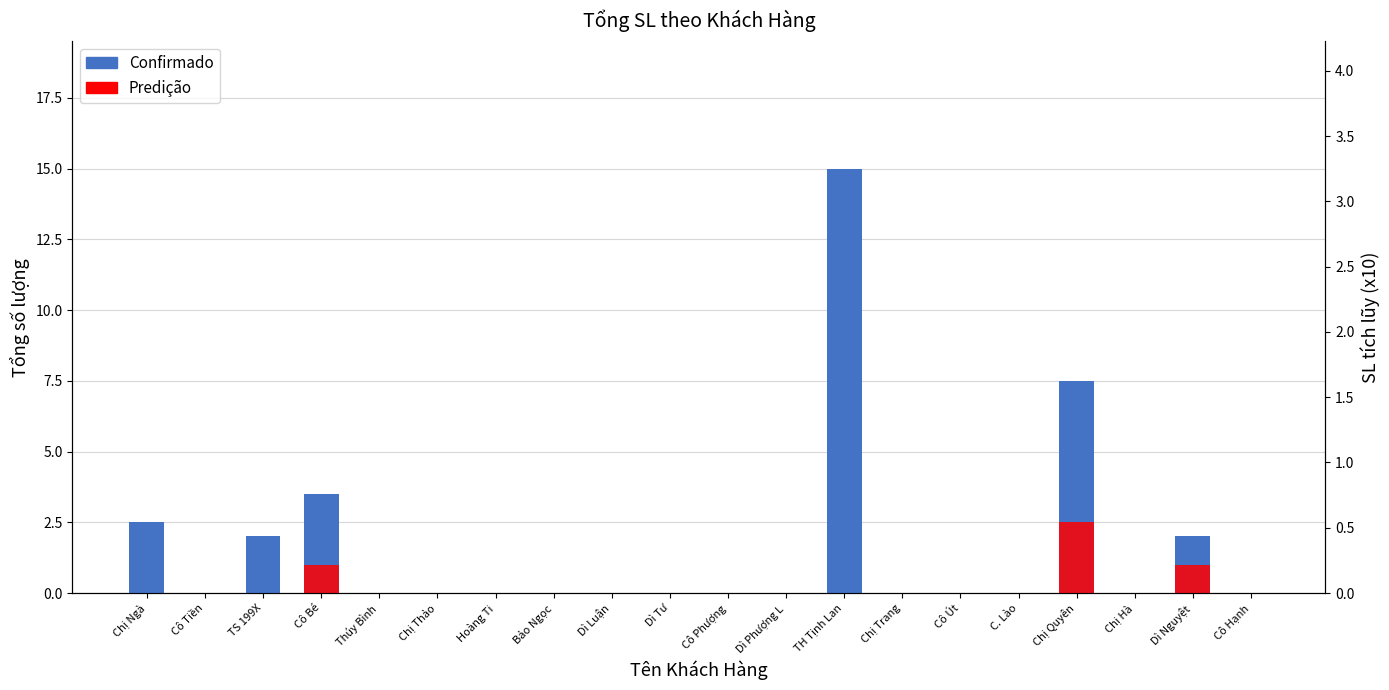

Rank the categories by Predição value from highest to lowest.

Chị Quyên, Cô Bé, Dì Nguyệt, Chị Ngà, Cô Tiền, TS 199X, Thúy Bình, Chị Thảo, Hoàng Ti, Bảo Ngọc, Dì Luận, Dì Tư, Cô Phượng, Dì Phượng L, TH Tịnh Lan, Chị Trang, Cô Út, C. Lào, Chị Hà, Cô Hạnh